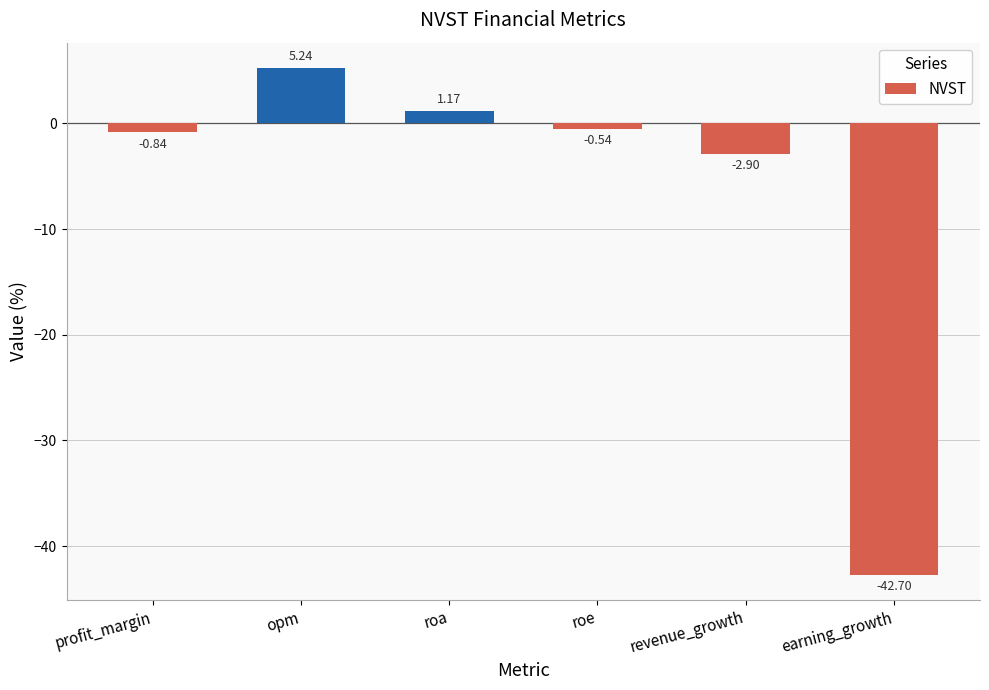

True or false: the data shows 1.3 at opm.

False